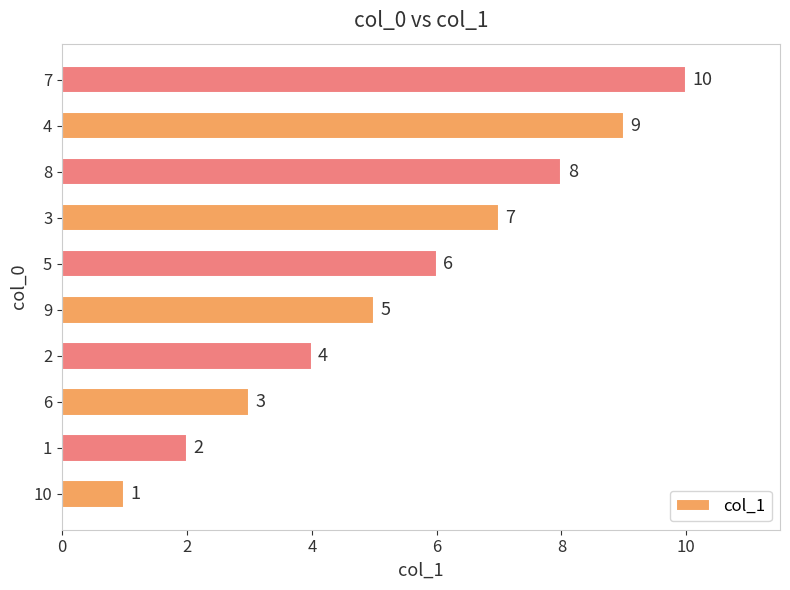

List the labels in order of value, largest first.

7, 4, 8, 3, 5, 9, 2, 6, 1, 10